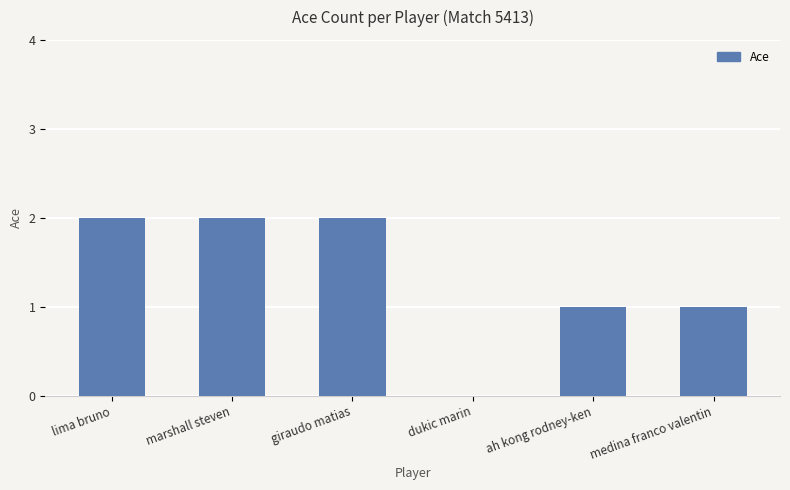

Which has a higher value, marshall steven or dukic marin?

marshall steven